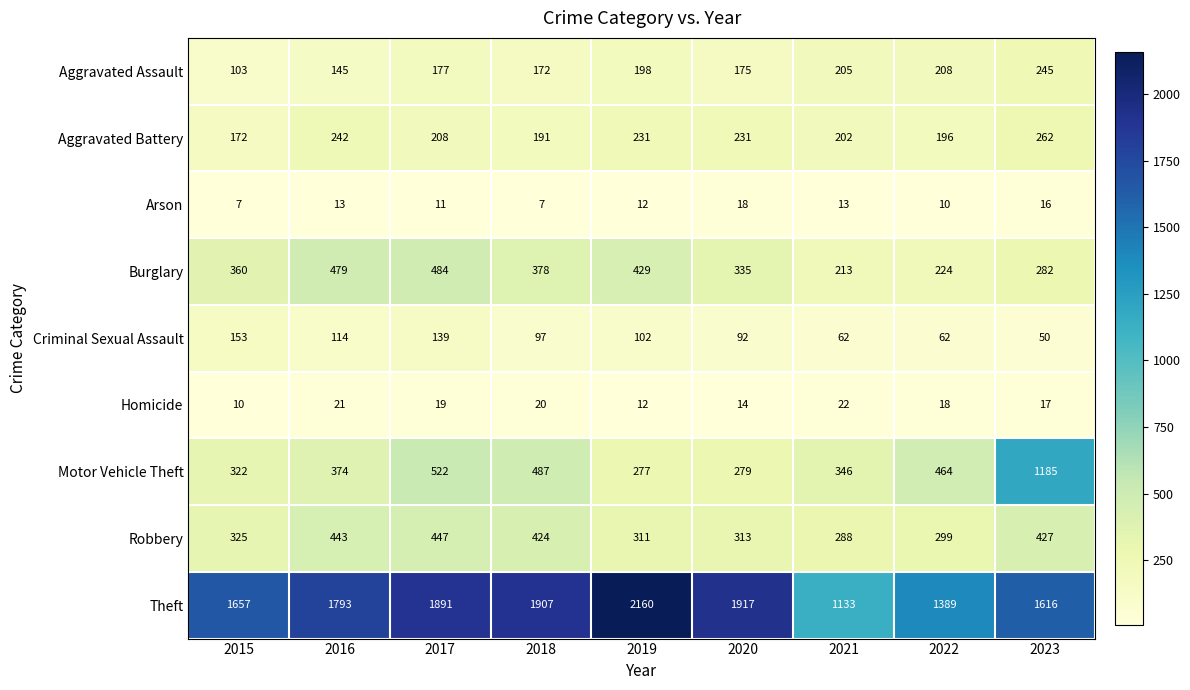

True or false: Criminal Sexual Assault has a value of 21 at 2022.

False